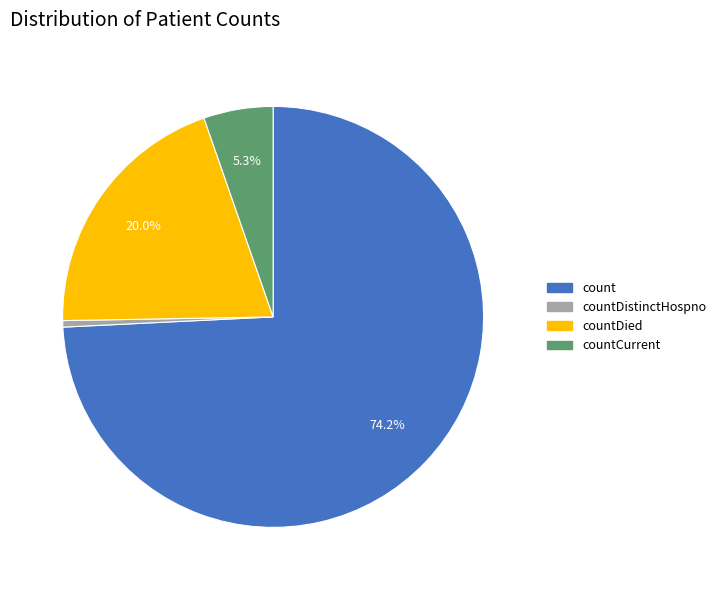

Does any single category account for the majority?

Yes